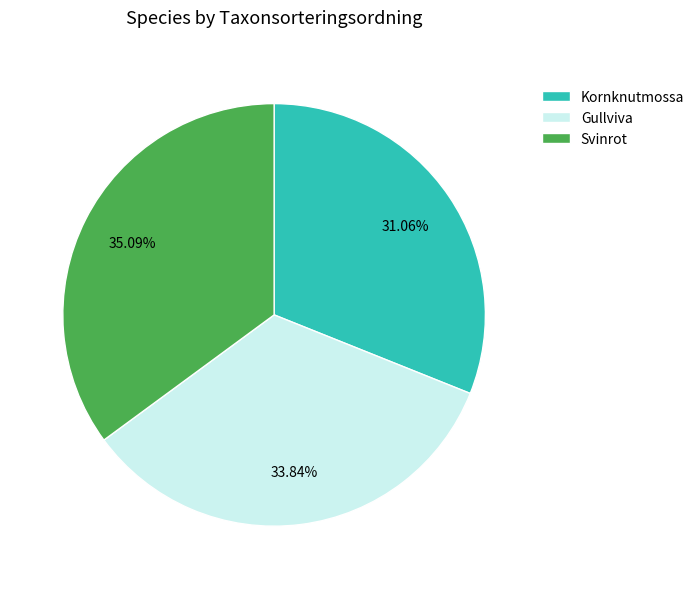

Count the number of slices in the pie.

3